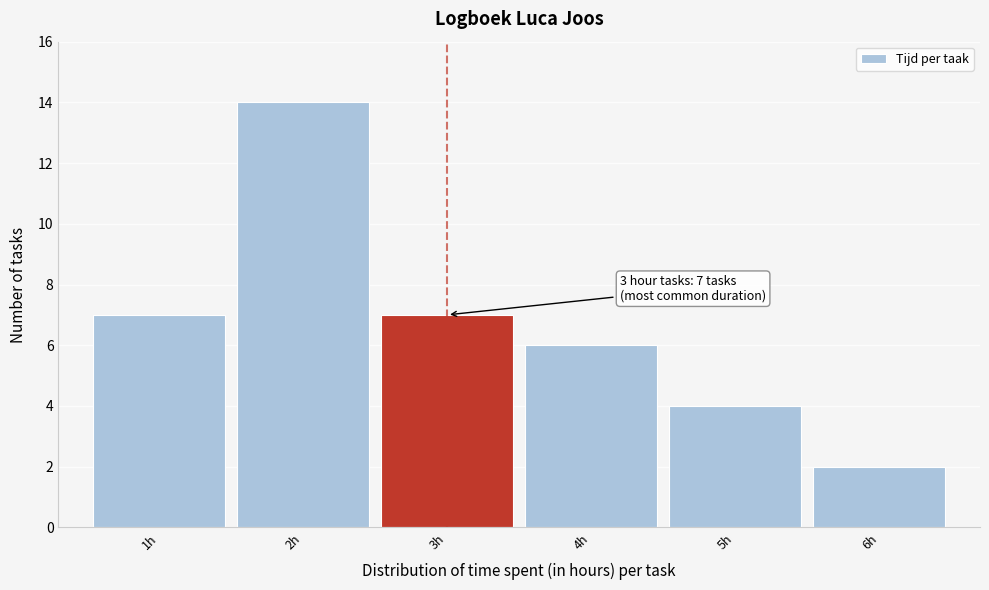

Which range on the x-axis has the tallest bar?

1.5 to 2.5